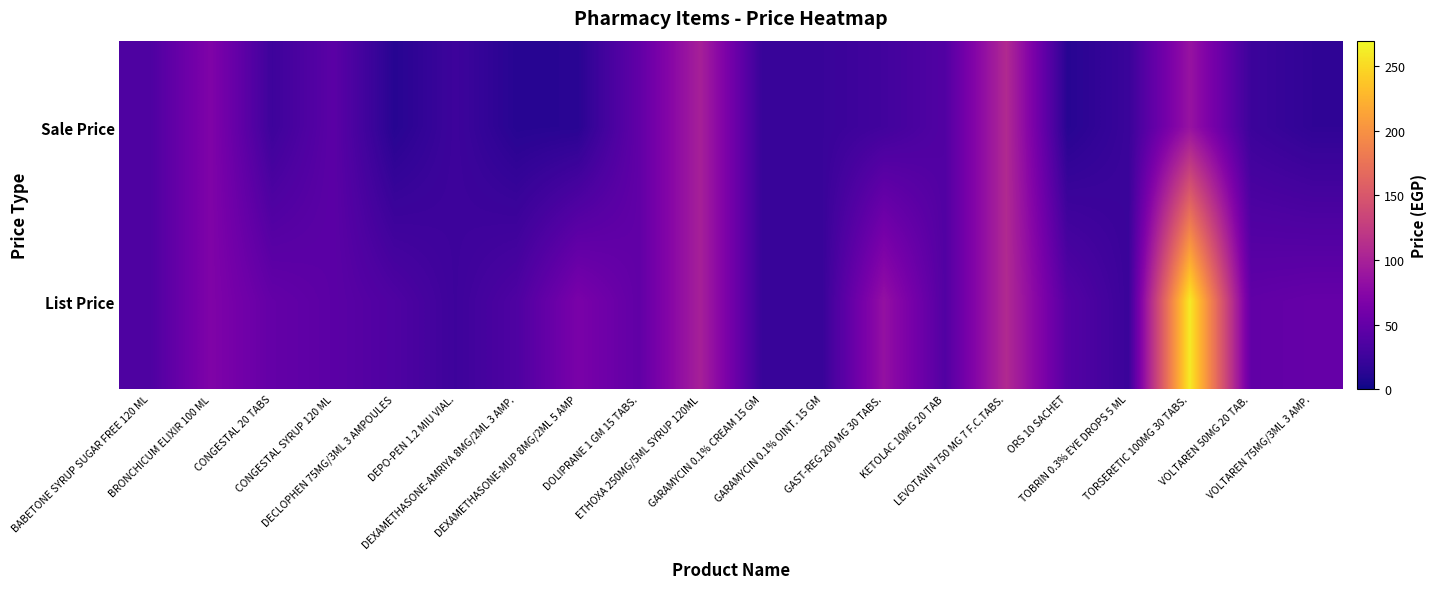

List the series in order of their peak value, lowest first.

Sale Price, List Price